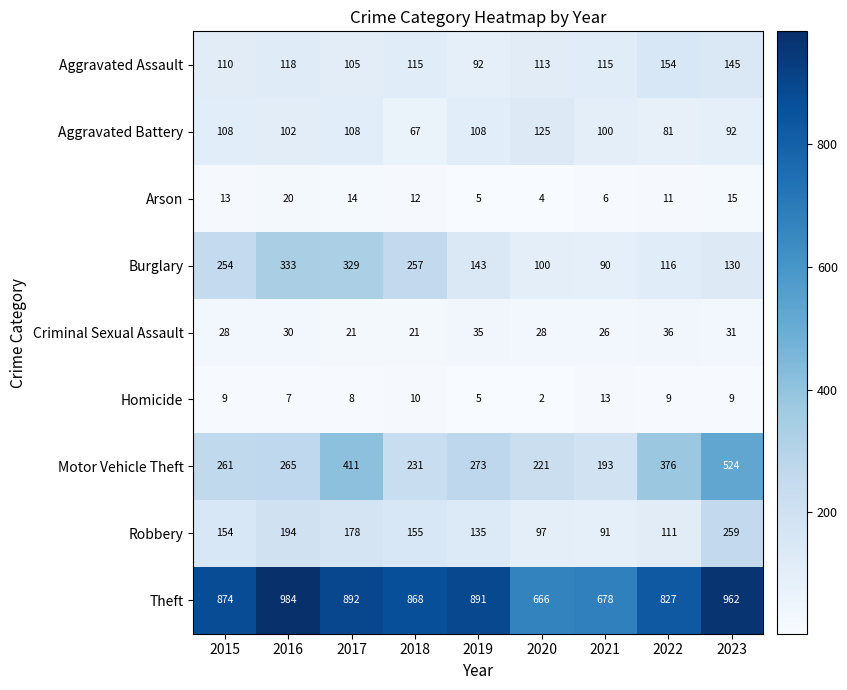

At which category is the sum across all series the highest?

2023